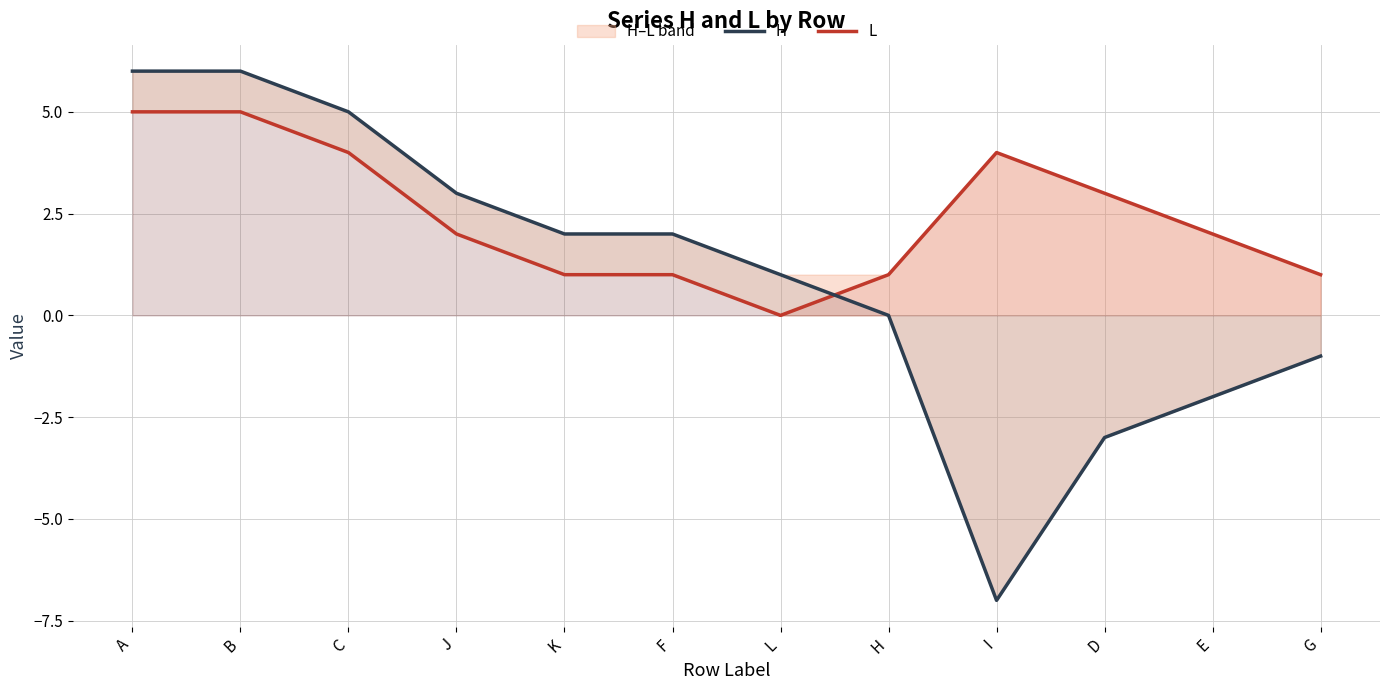

Reading right to left, transcribe all the data shown in this chart.

H: G=-1	E=-2	D=-3	I=-7	H=0	L=1	F=2	K=2	J=3	C=5	B=6	A=6
L: G=1	E=2	D=3	I=4	H=1	L=0	F=1	K=1	J=2	C=4	B=5	A=5